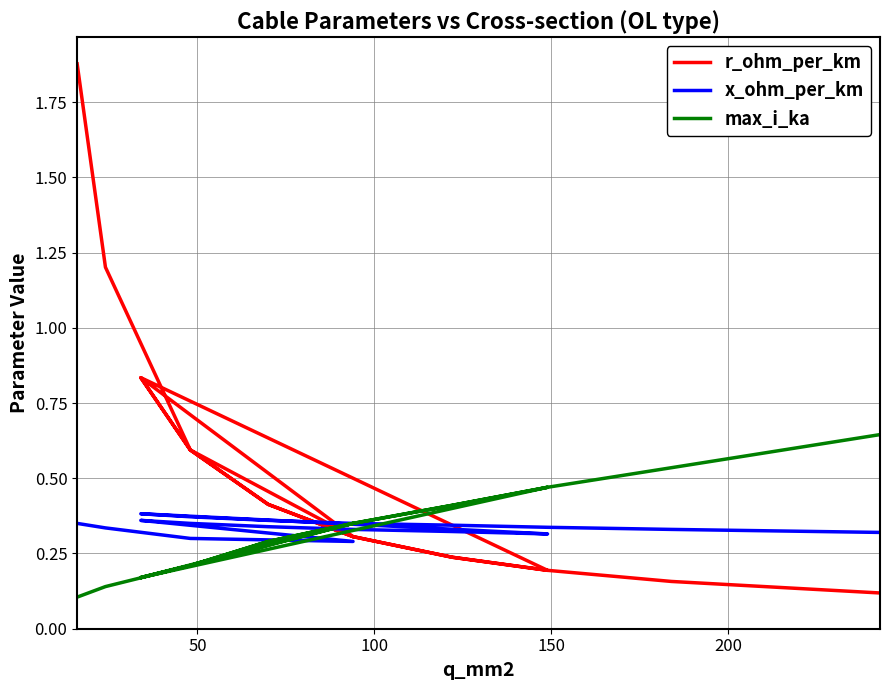

Rank the series by their maximum value, from lowest to highest.

x_ohm_per_km, max_i_ka, r_ohm_per_km